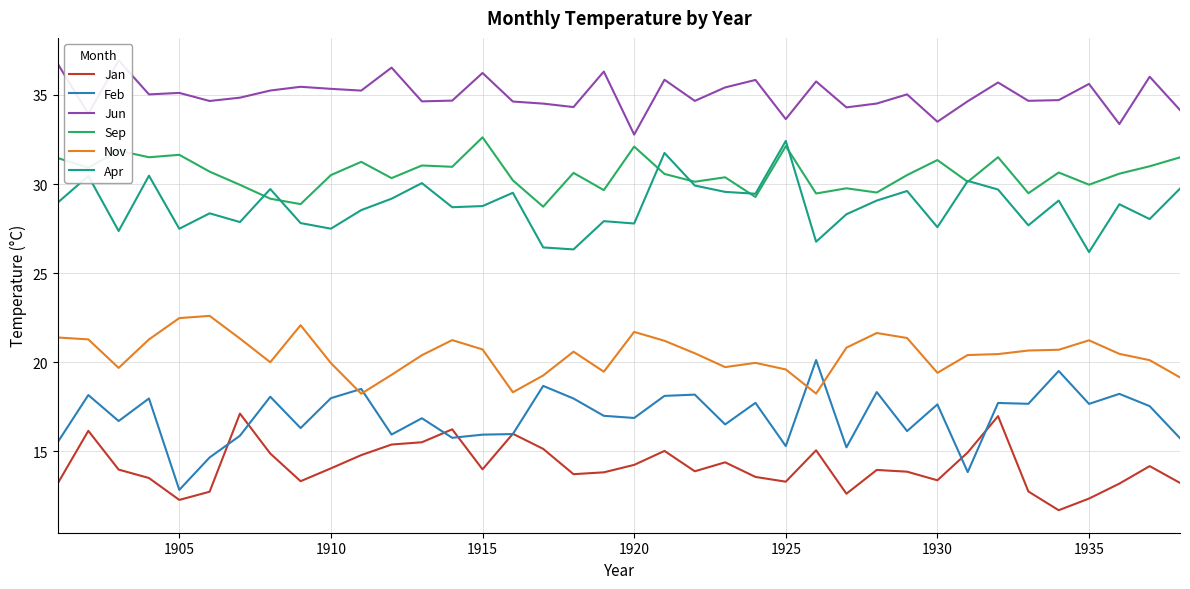

How many distinct data groups are displayed?

6